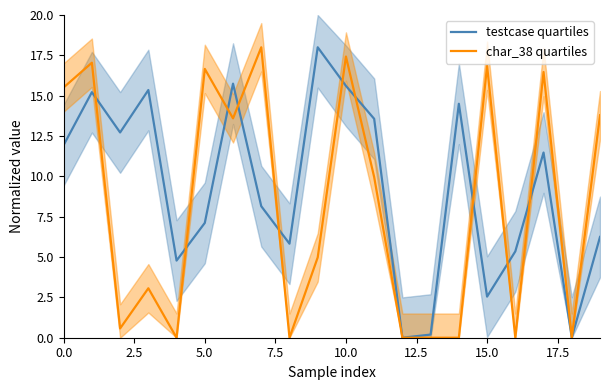

Is it true that char_38 quartiles equals 0.0 at 16?

True